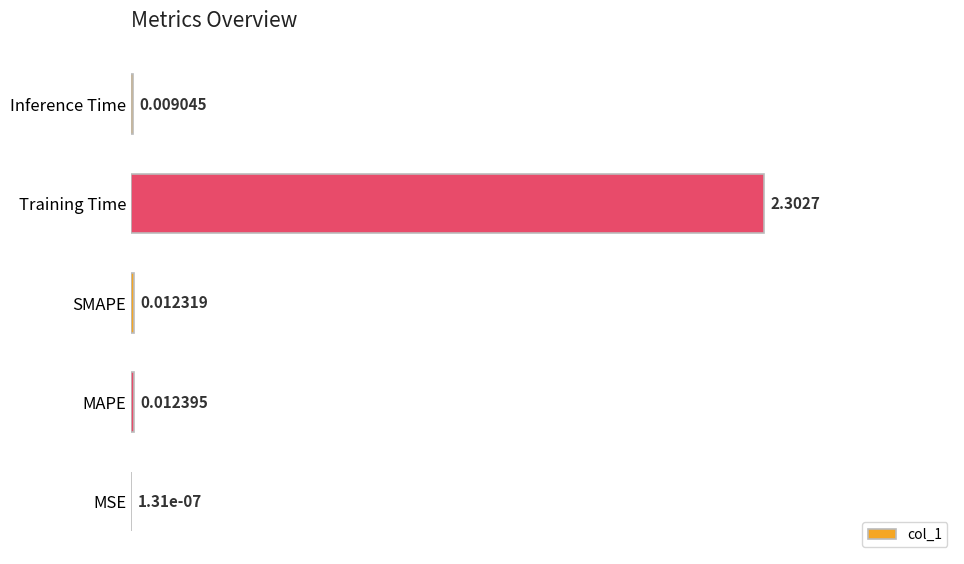

Which has a higher value, Training Time or SMAPE?

Training Time